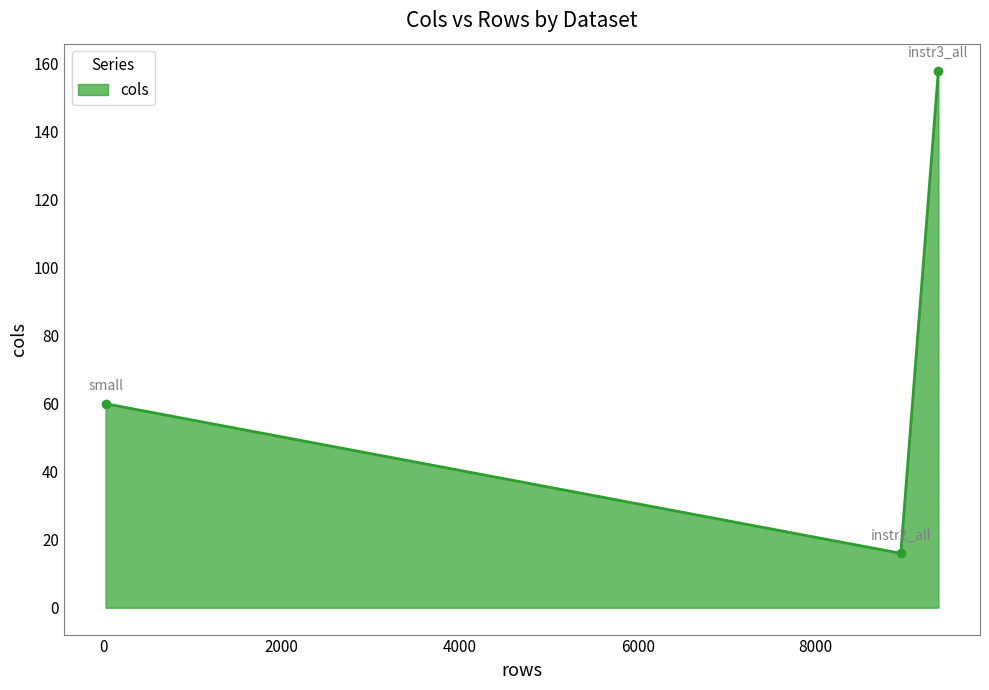

What is the smallest value displayed?

16